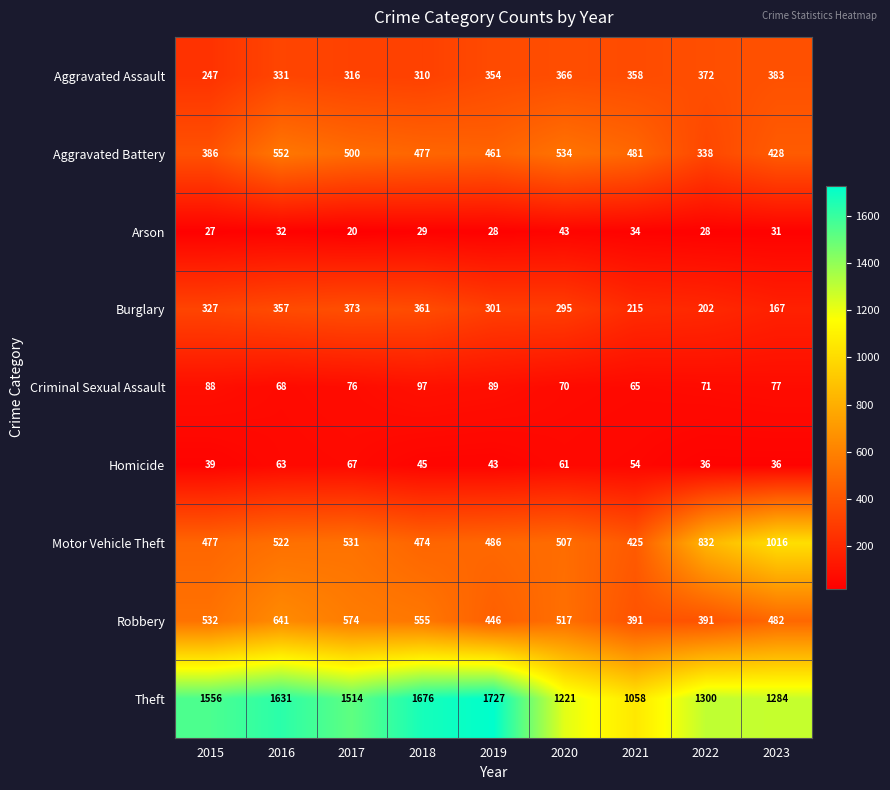

How many series are shown in this chart?

9